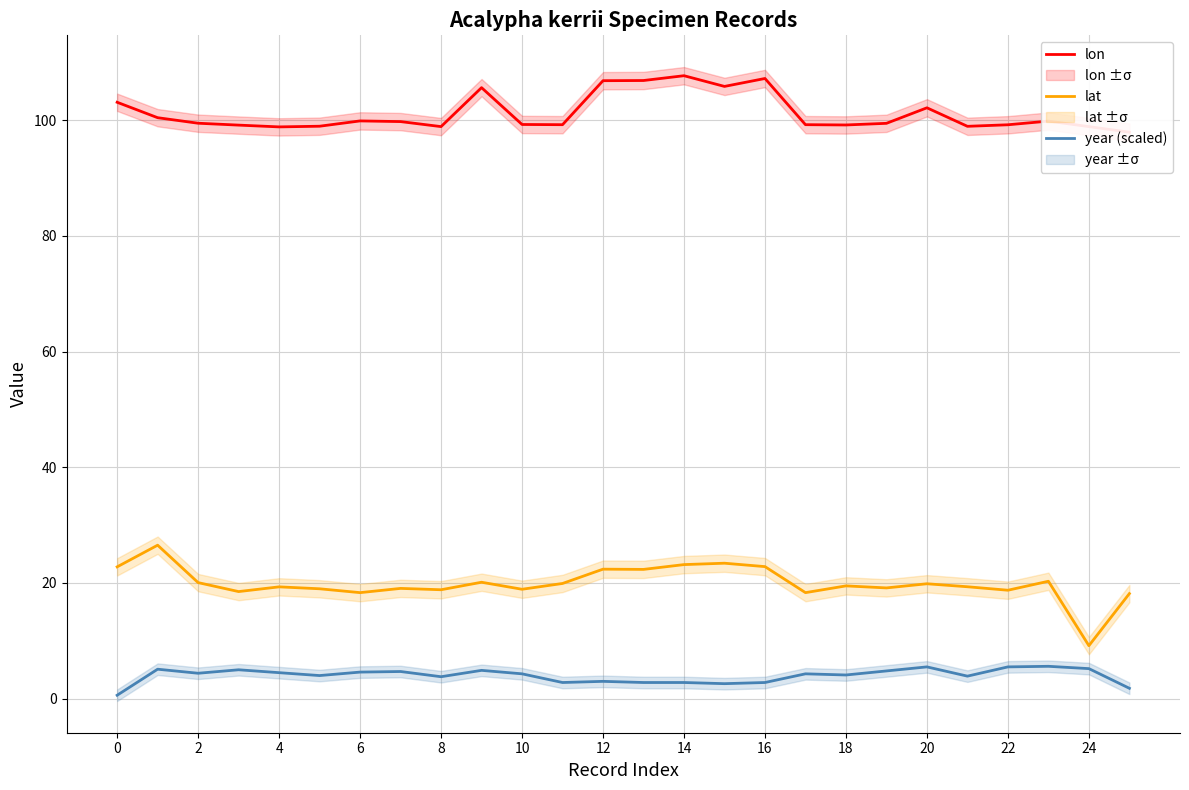

The lat series shows 19.9 at 20. True or false?

True